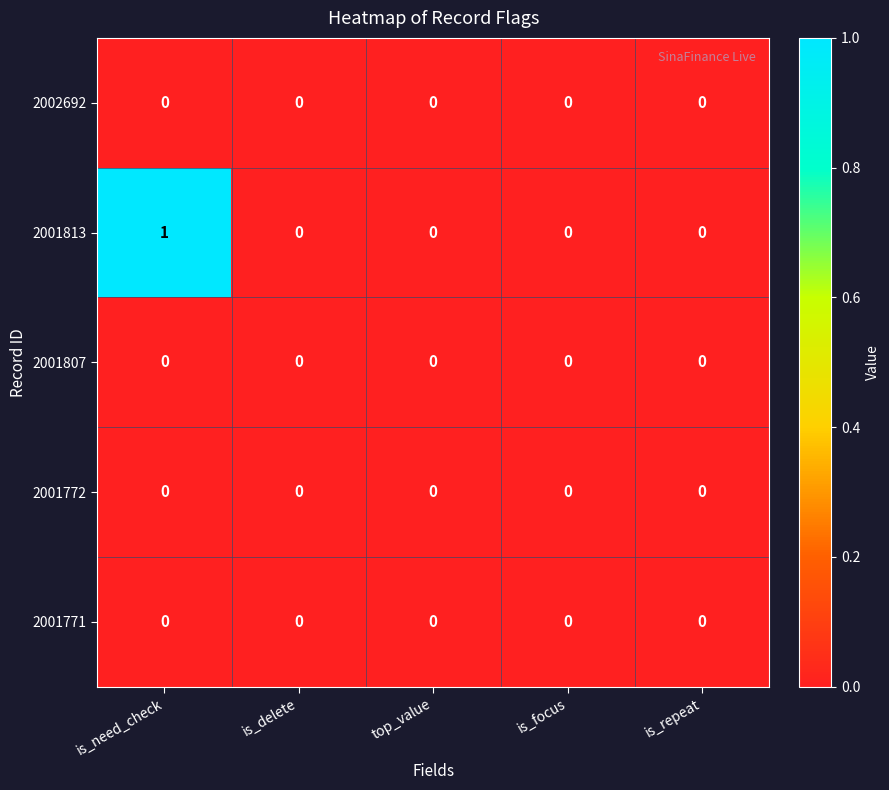

Reading right to left, what are all the values shown in this chart?

2002692: 0	0	0	0	0
2001813: 0	0	0	0	1
2001807: 0	0	0	0	0
2001772: 0	0	0	0	0
2001771: 0	0	0	0	0